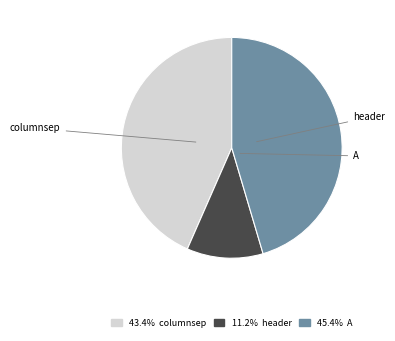

Does any single category account for the majority?

No